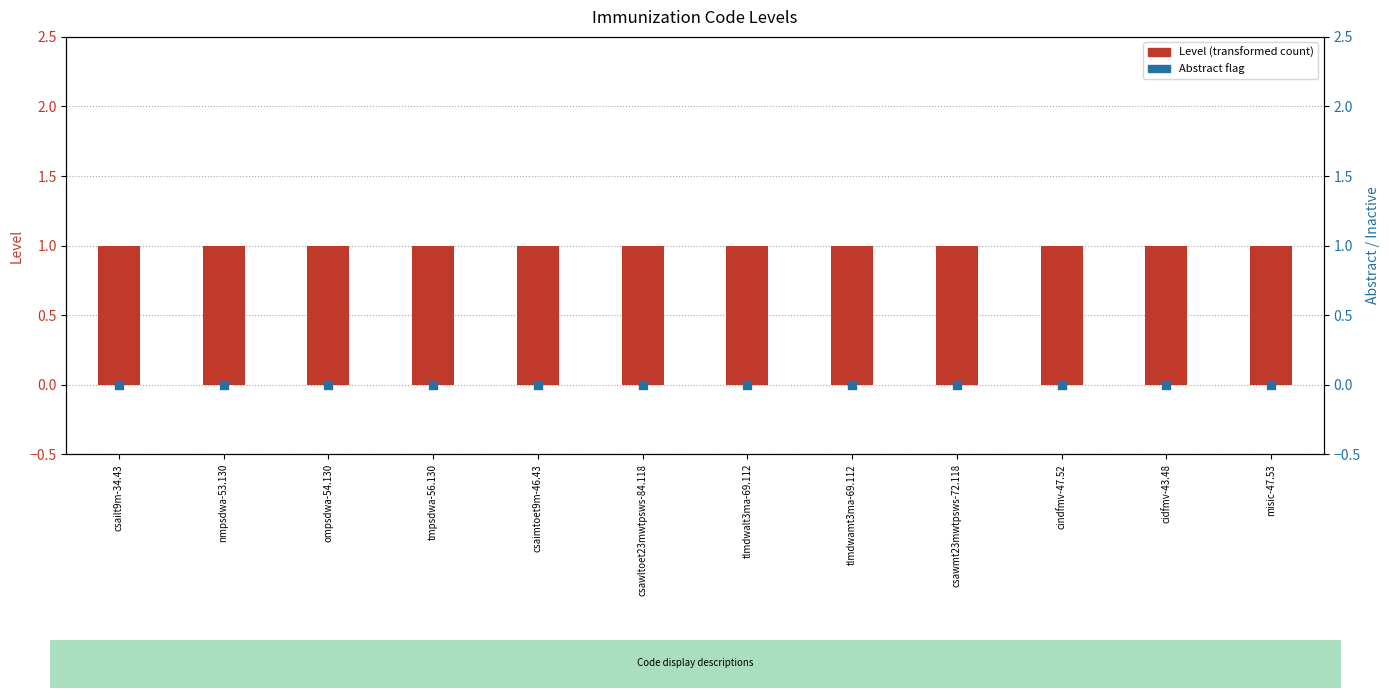

Which series contains the highest Y value?

Level